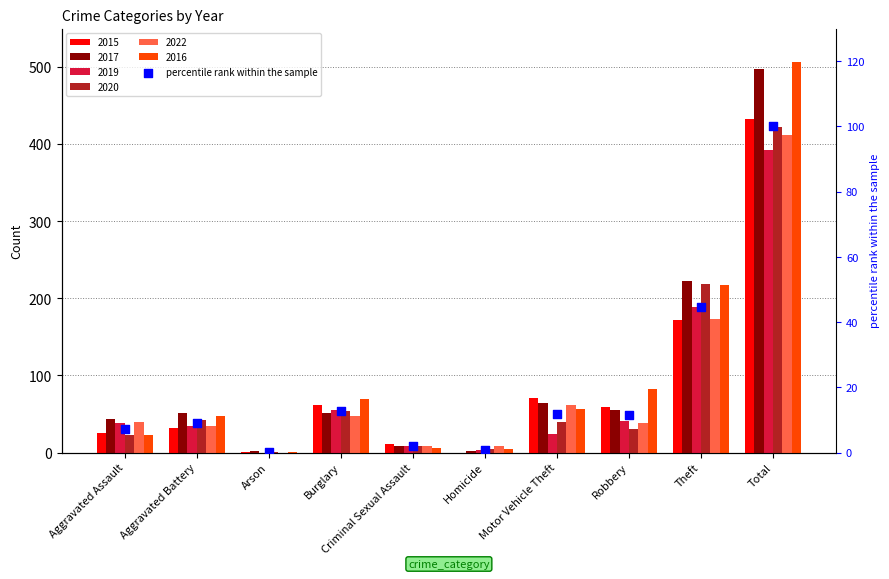

Between Robbery and Theft, which is larger?

Theft